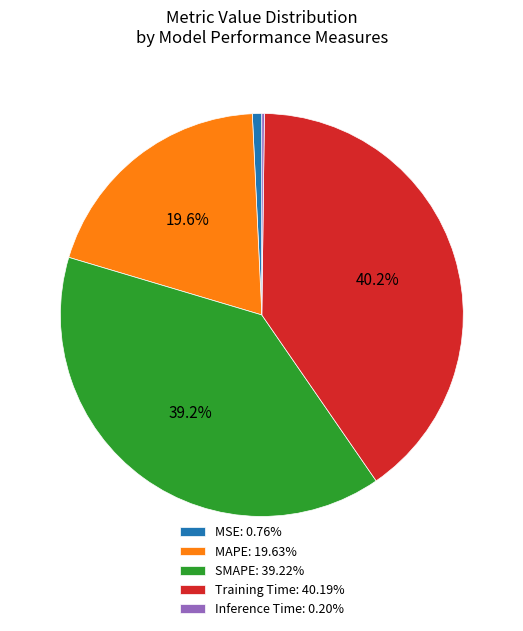

Do Training Time: 40.19% and MAPE: 19.63% together represent more than half of the pie?

Yes